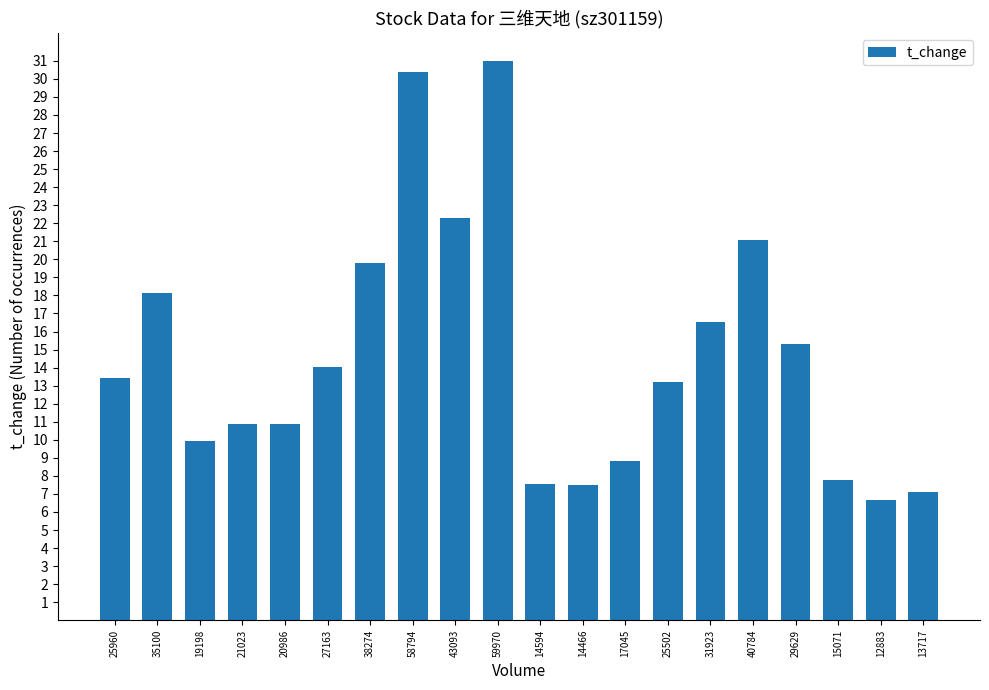

Approximately how many times larger is the value at 40784 compared to 25960?

1.6